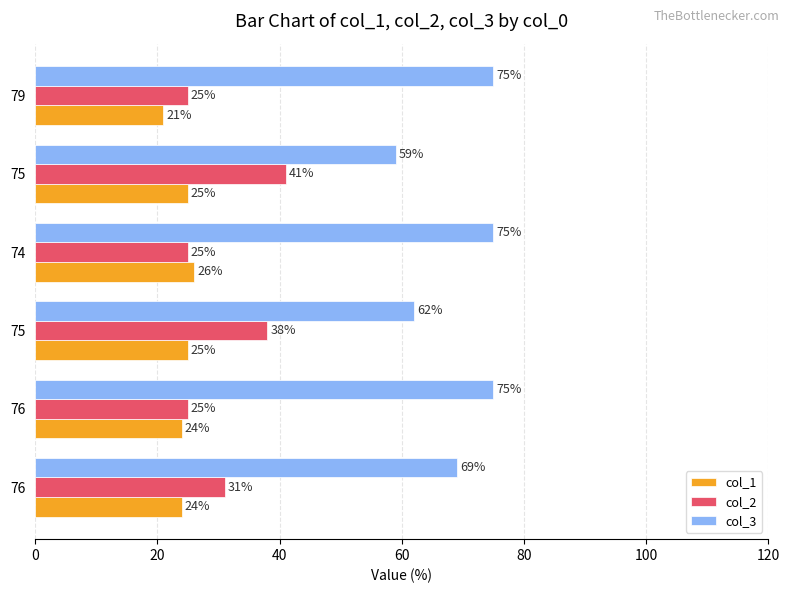

How many data points in col_3 are less than 75?

3